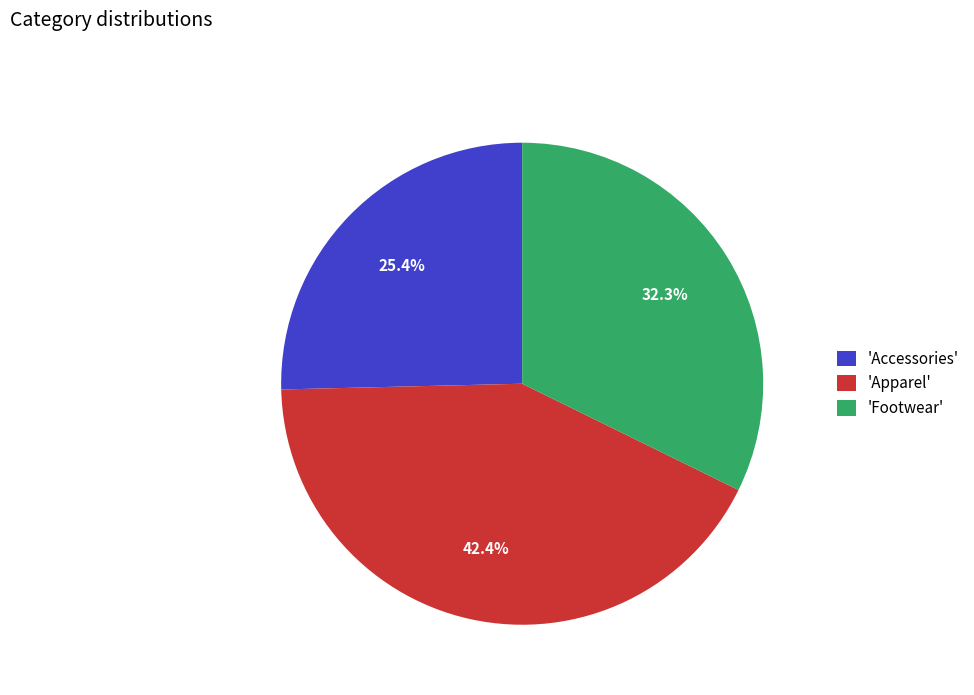

Is there any slice that represents more than half of the pie?

No